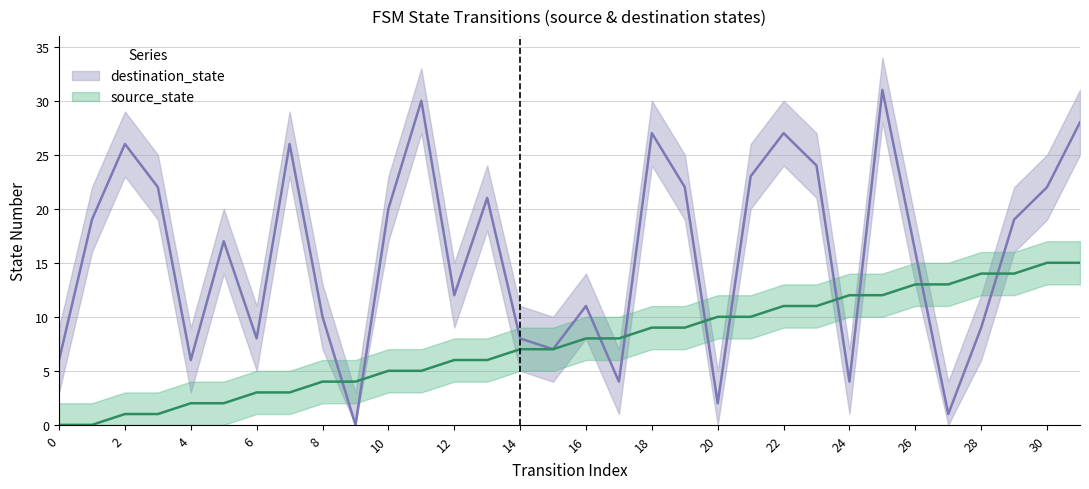

At which category does the chart reach its peak across all series?

25